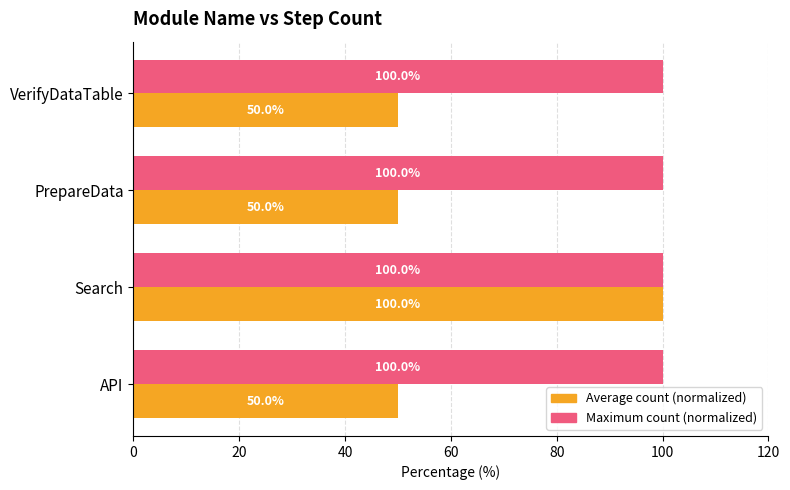

How many values in the Average count (normalized) series exceed 50?

1